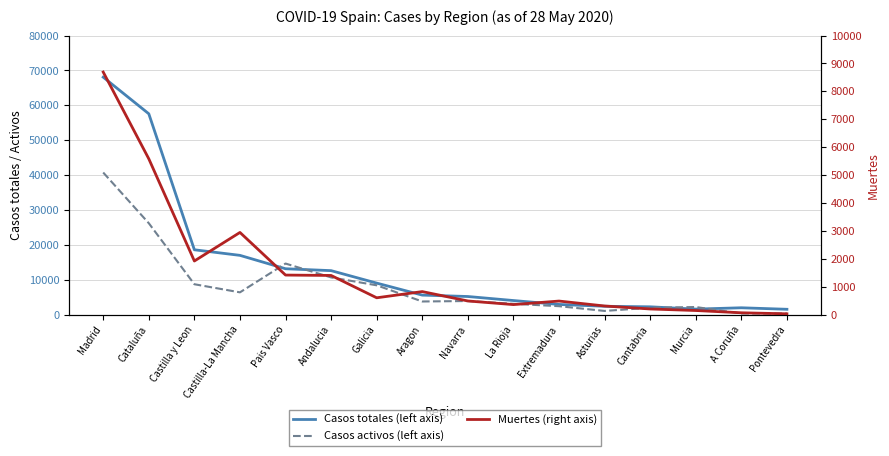

Is the value of Casos totales (left axis) at Castilla y Leon greater than the value of Muertes (right axis) at Asturias?

Yes